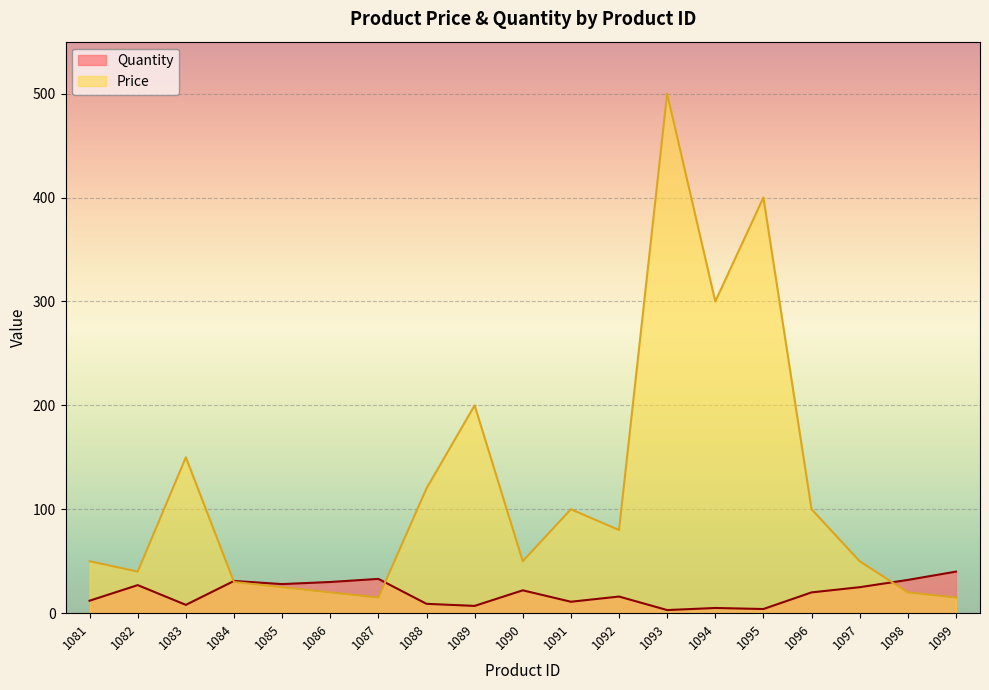

In Quantity, how many points are higher than both neighbors (excluding endpoints)?

6